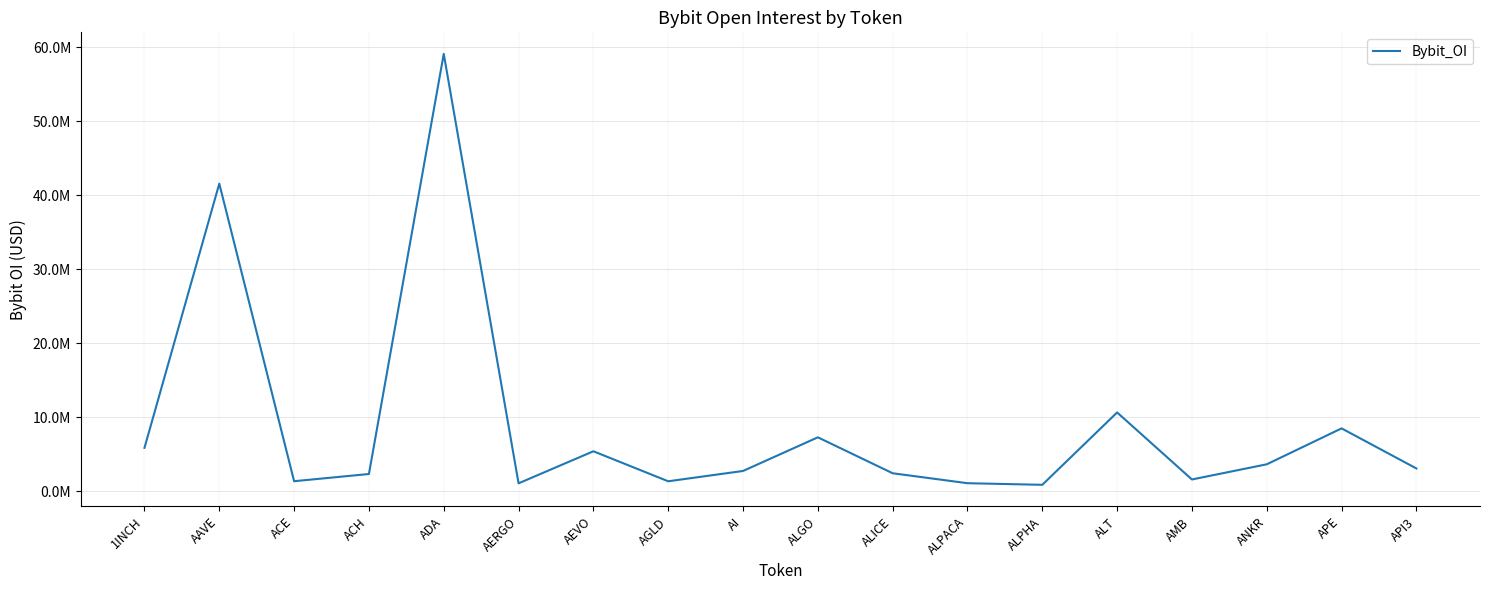

Reading left to right, extract all data points from this chart.

5865700	41574451	1356284	2331127	59109533	1070432	5402672	1347829	2740914	7288405	2431318	1086614	870197	10649933	1591921	3642946	8497042	3079648